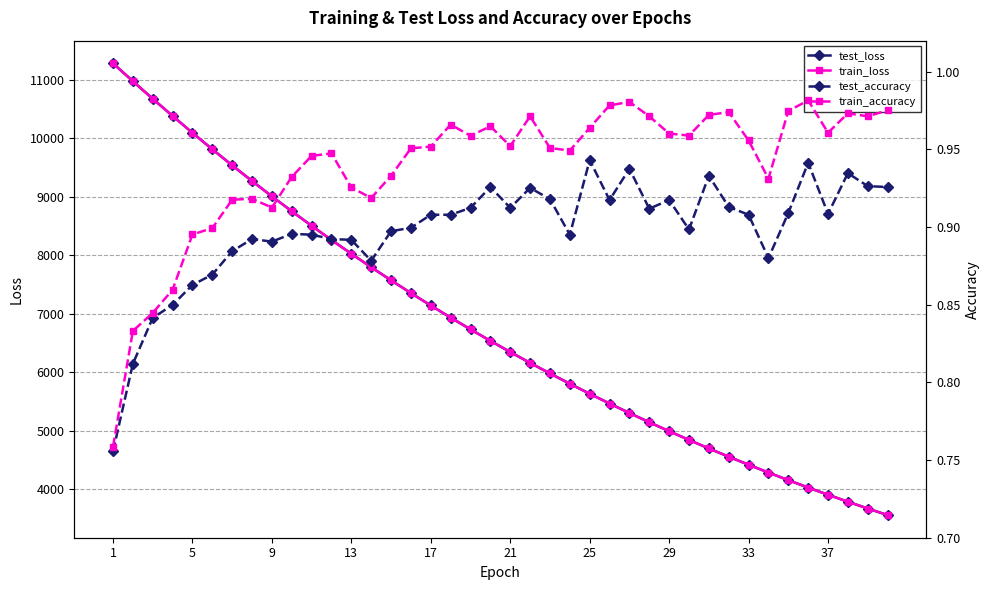

Reading right to left, transcribe all the data shown in this chart.

test_loss: 3561.7	3674.5	3790.5	3909.9	4032.5	4158.8	4288.8	4422.1	4559.2	4700.3	4845.5	4994.9	5148.1	5305.7	5467.6	5634.1	5805.6	5981.1	6161.8	6347.6	6538.0	6734.0	6935.0	7141.7	7353.8	7571.6	7795.7	8025.0	8260.7	8502.7	8751.2	9006.2	9267.4	9535.2	9809.6	10090.3	10378.9	10671.6	10971.2	11278.1
train_loss: 3561.5	3674.3	3790.3	3909.6	4032.3	4158.5	4288.5	4421.7	4558.9	4700.1	4845.3	4994.5	5147.7	5305.3	5467.3	5633.8	5805.0	5980.8	6161.3	6347.1	6537.6	6733.4	6934.5	7141.2	7353.3	7571.2	7795.0	8024.6	8260.2	8502.2	8750.7	9005.6	9266.7	9534.5	9809.2	10089.9	10378.3	10671.5	10970.8	11276.6
test_accuracy: 0.9	0.9	0.9	0.9	0.9	0.9	0.9	0.9	0.9	0.9	0.9	0.9	0.9	0.9	0.9	0.9	0.9	0.9	0.9	0.9	0.9	0.9	0.9	0.9	0.9	0.9	0.9	0.9	0.9	0.9	0.9	0.9	0.9	0.9	0.9	0.9	0.8	0.8	0.8	0.8
train_accuracy: 1.0	1.0	1.0	1.0	1.0	1.0	0.9	1.0	1.0	1.0	1.0	1.0	1.0	1.0	1.0	1.0	0.9	1.0	1.0	1.0	1.0	1.0	1.0	1.0	1.0	0.9	0.9	0.9	0.9	0.9	0.9	0.9	0.9	0.9	0.9	0.9	0.9	0.8	0.8	0.8